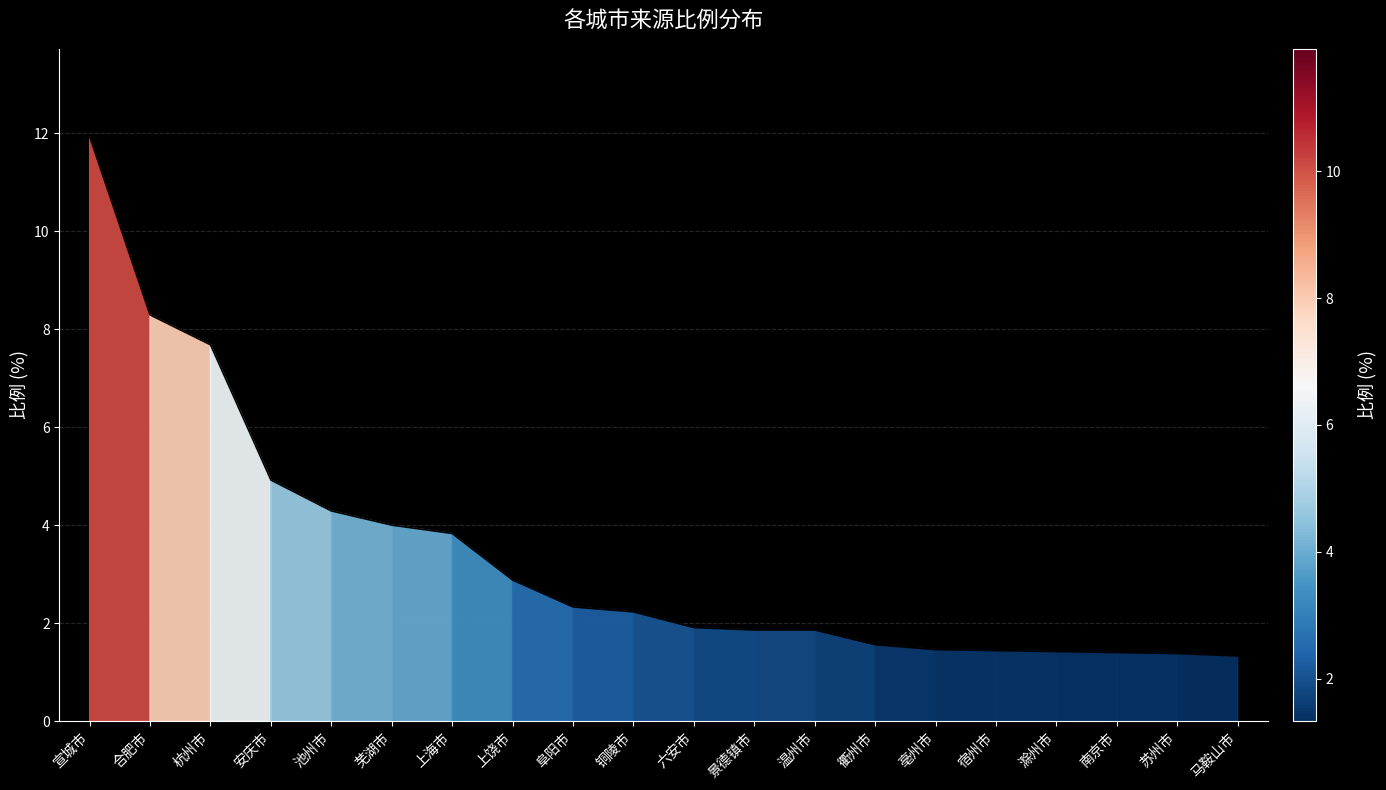

What is the sum of all values?

68.0